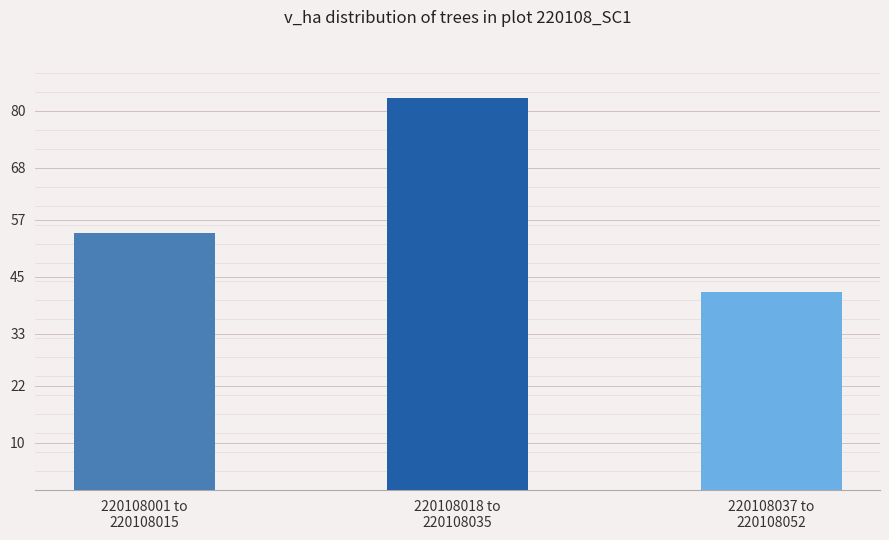

Rank the categories by value from highest to lowest.

220108018 to
220108035, 220108001 to
220108015, 220108037 to
220108052